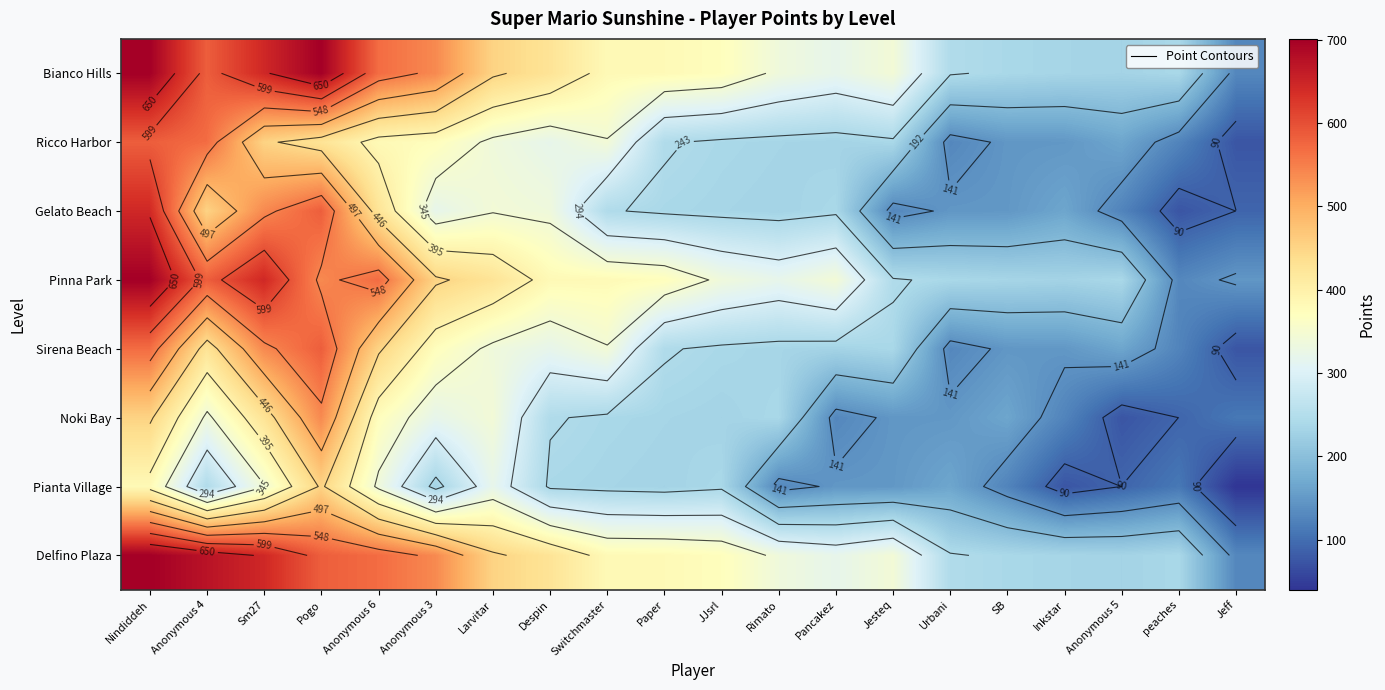

What is the minimum value for Sirena Beach?

74